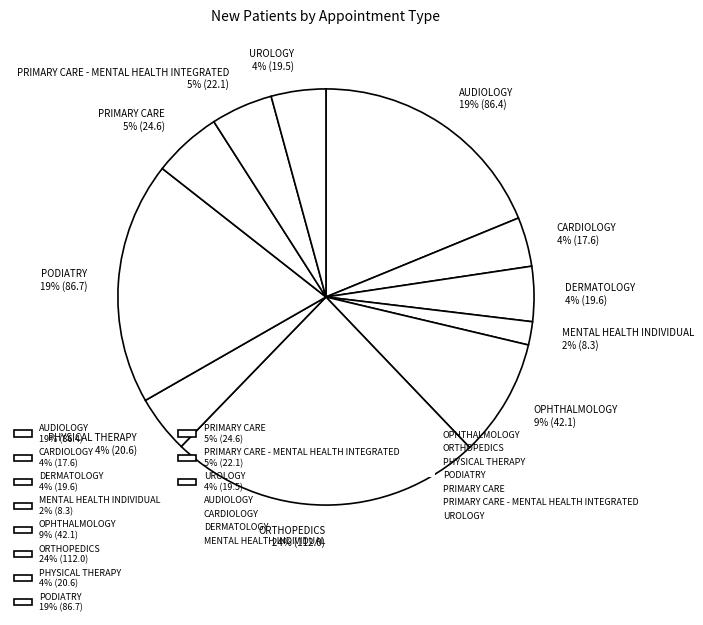

Do ORTHOPEDICS 24% (112.0) and PRIMARY CARE - MENTAL HEALTH INTEGRATED 5% (22.1) together represent more than half of the pie?

No